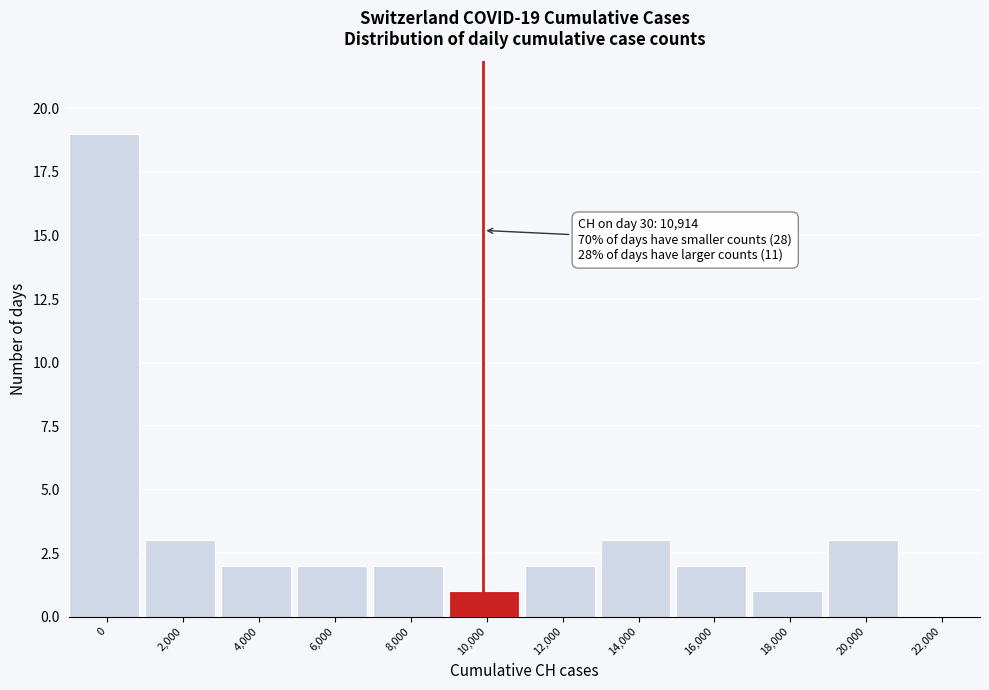

Reading left to right, list all the values displayed in this chart.

0=19	2,000=3	4,000=2	6,000=2	8,000=2	10,000=1	12,000=2	14,000=3	16,000=2	18,000=1	20,000=3	22,000=0